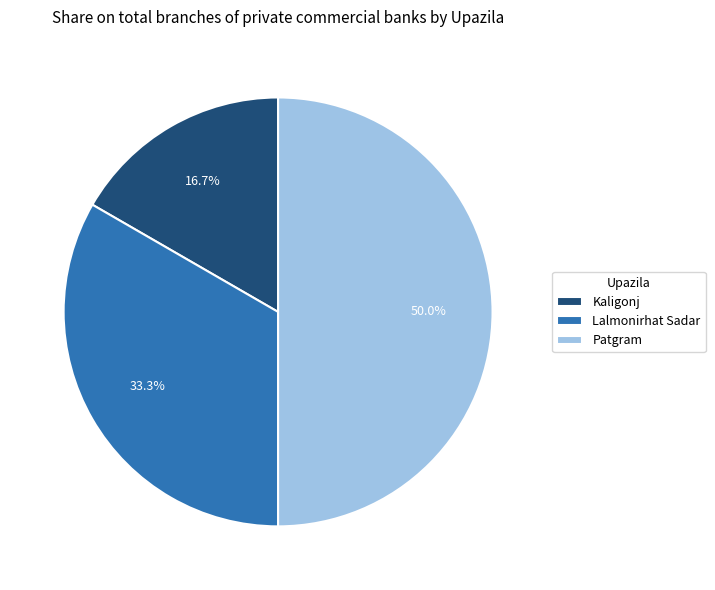

Count the number of slices in the pie.

3